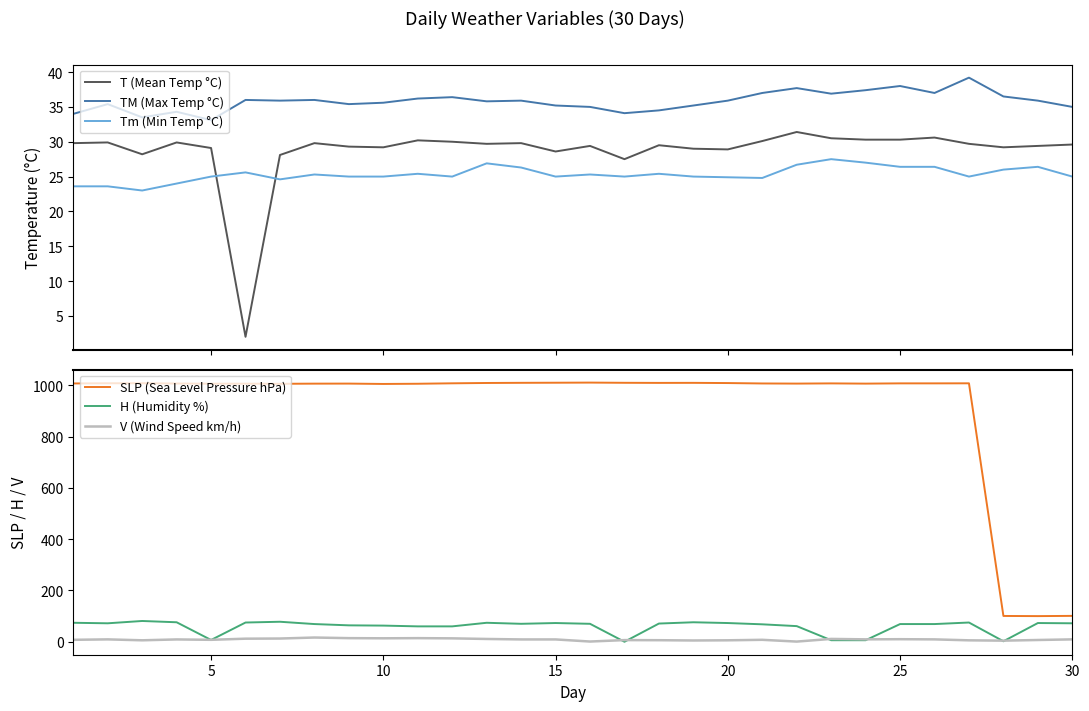

True or false: H (Humidity %) and T (Mean Temp °C) cross at least once.

True